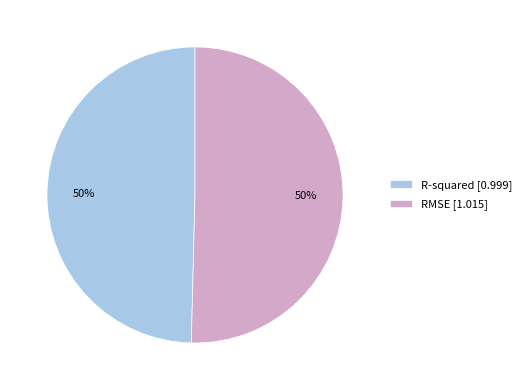

To the nearest percent, what percentage of the pie is RMSE [1.015]?

50%